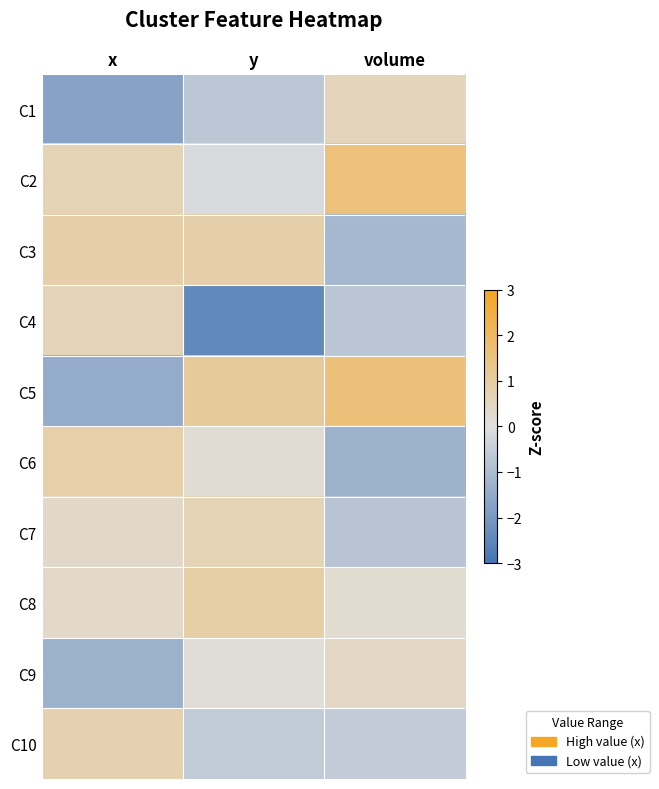

Count the number of categories in the chart.

3